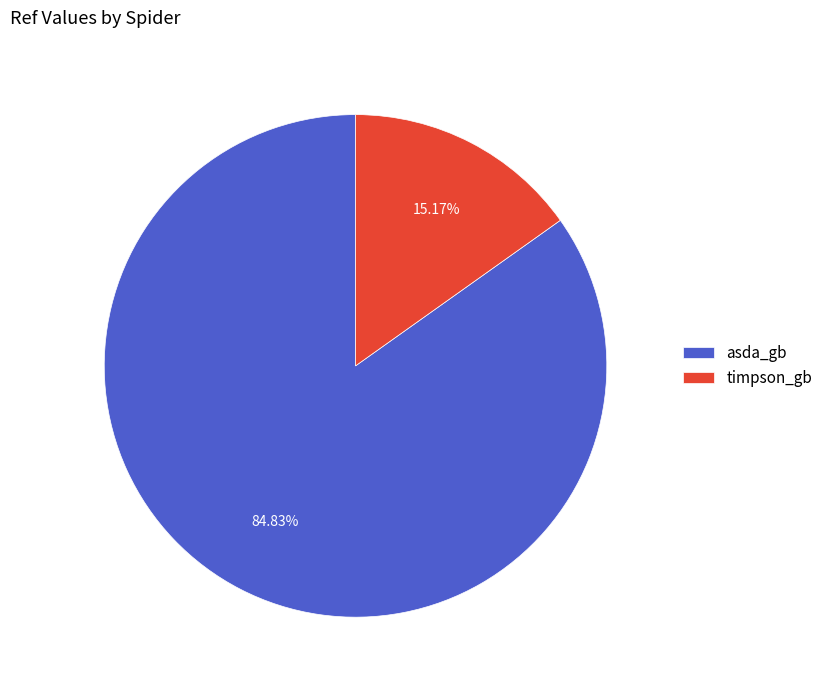

Does timpson_gb represent more than half of the total?

No